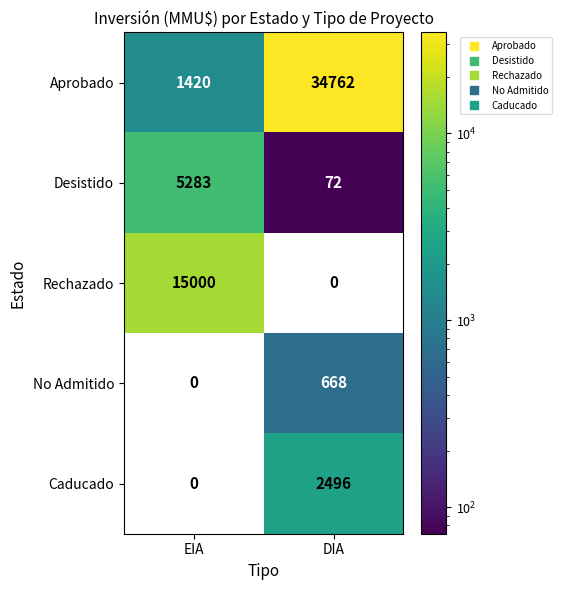

Rank the series by their maximum value, from highest to lowest.

Aprobado, Rechazado, Desistido, Caducado, No Admitido